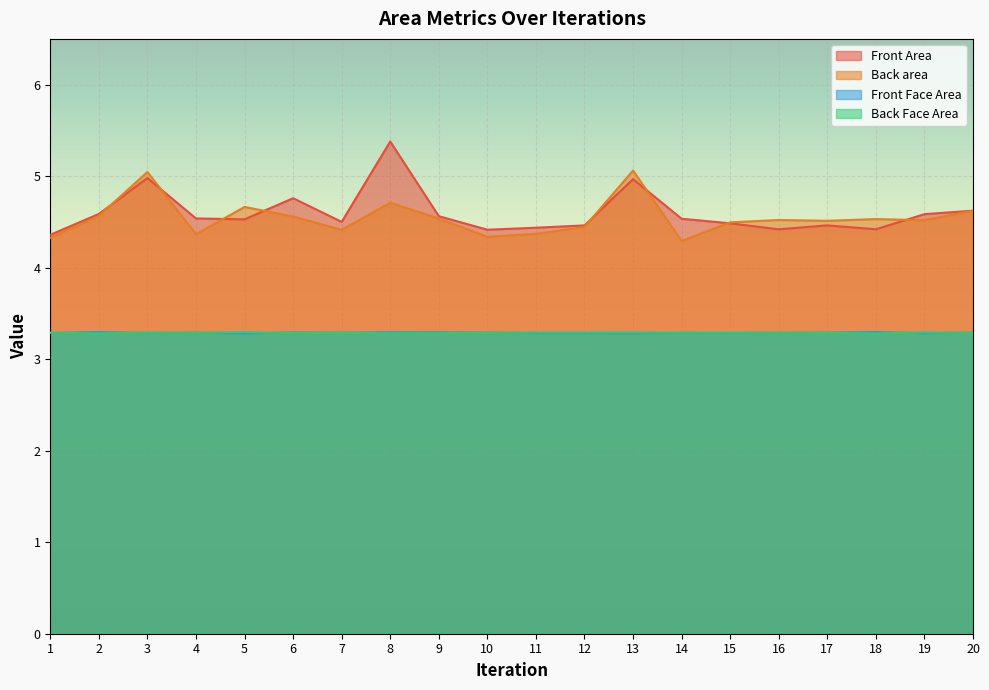

True or false: Front Area has more than 1 interior local peaks.

True